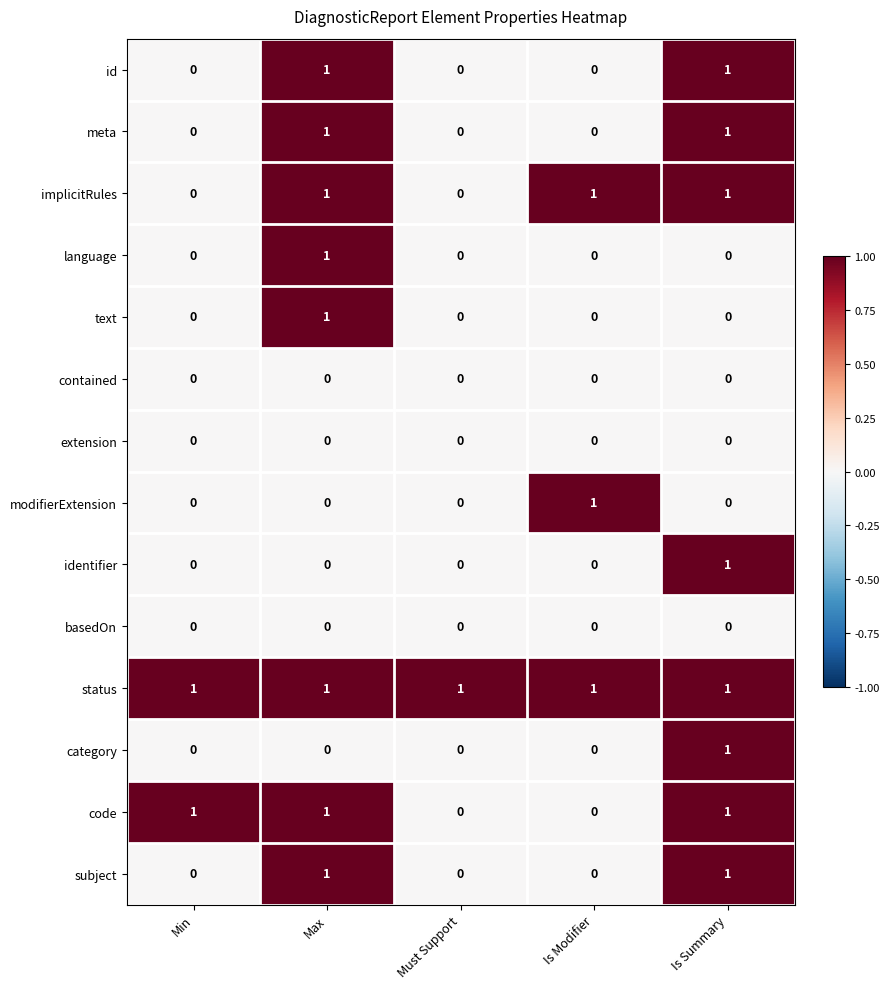

Is it true that language equals -1 at Is Modifier?

False